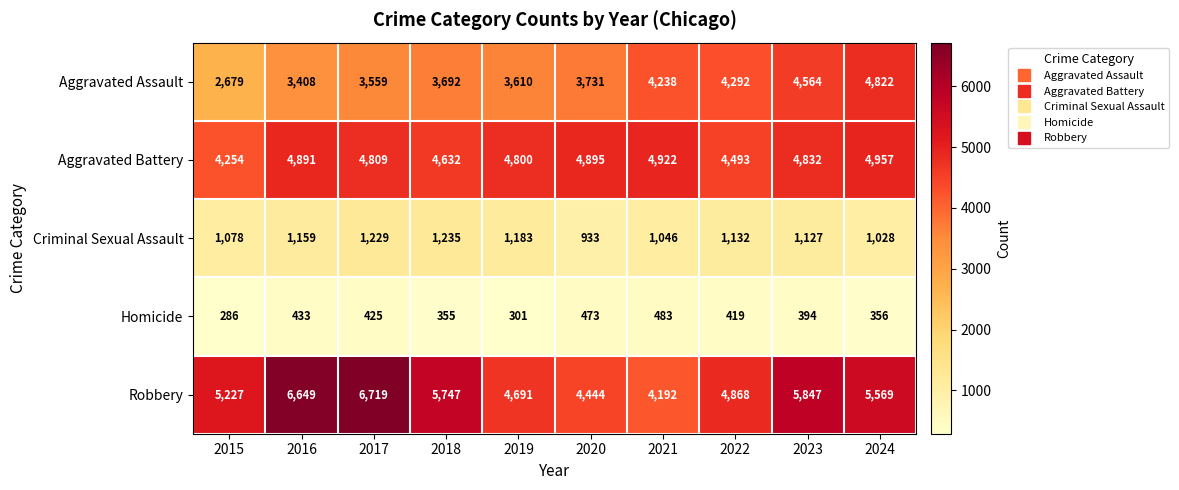

What is the difference between the maximum and second lowest values in the Aggravated Battery series?

464